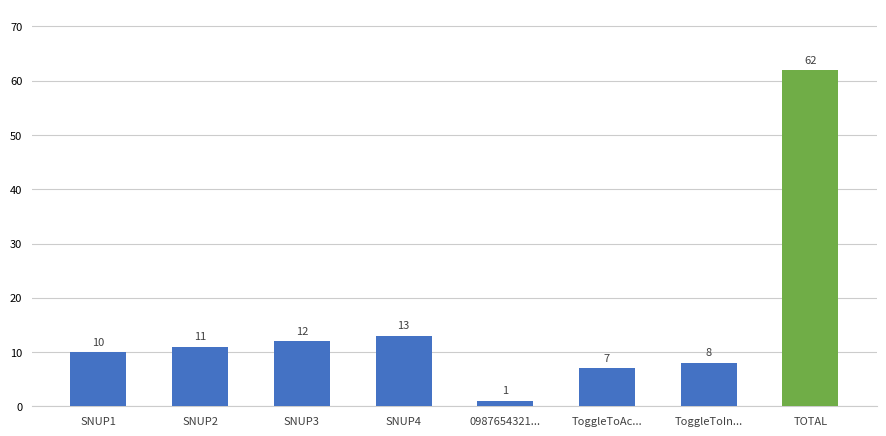

What is the label of the 3rd bar from the right?

ToggleToAc...